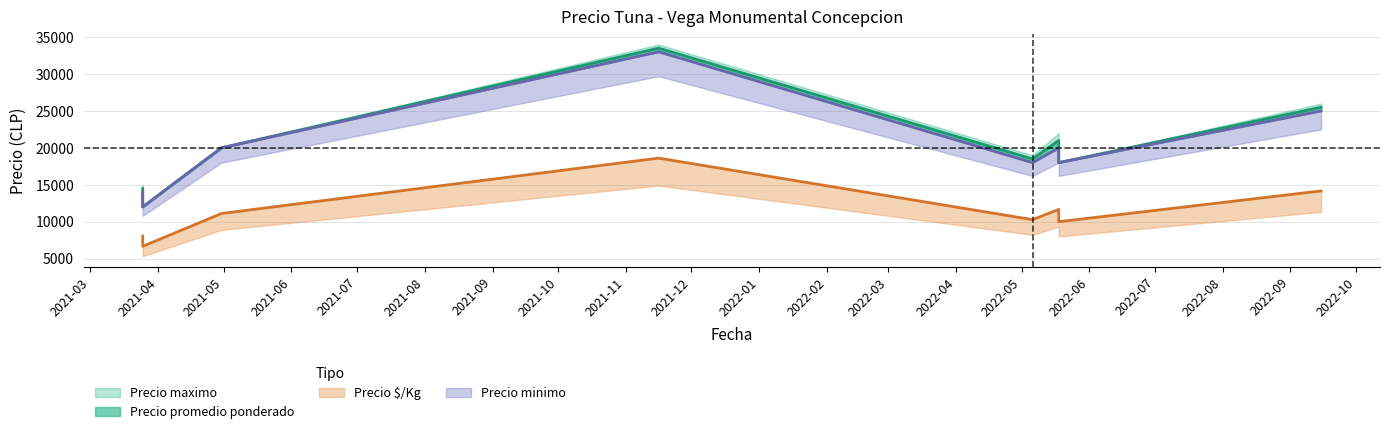

At which category does Precio promedio ponderado reach its first local peak?

2021-11-16